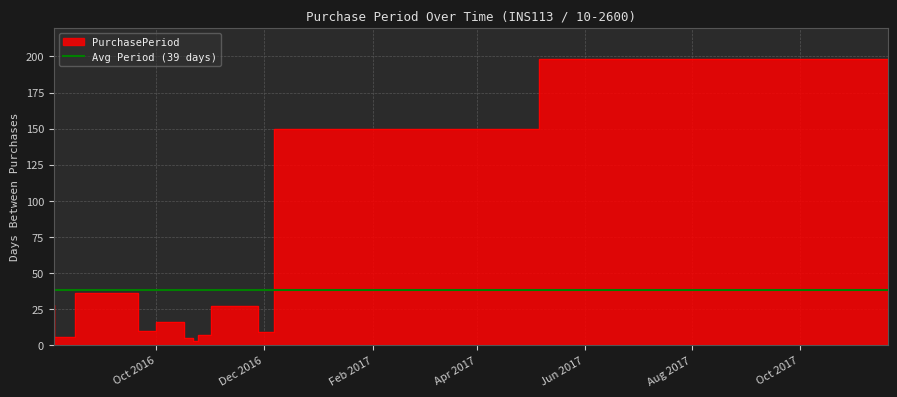

Does the chart display data point markers on the line(s)?

No